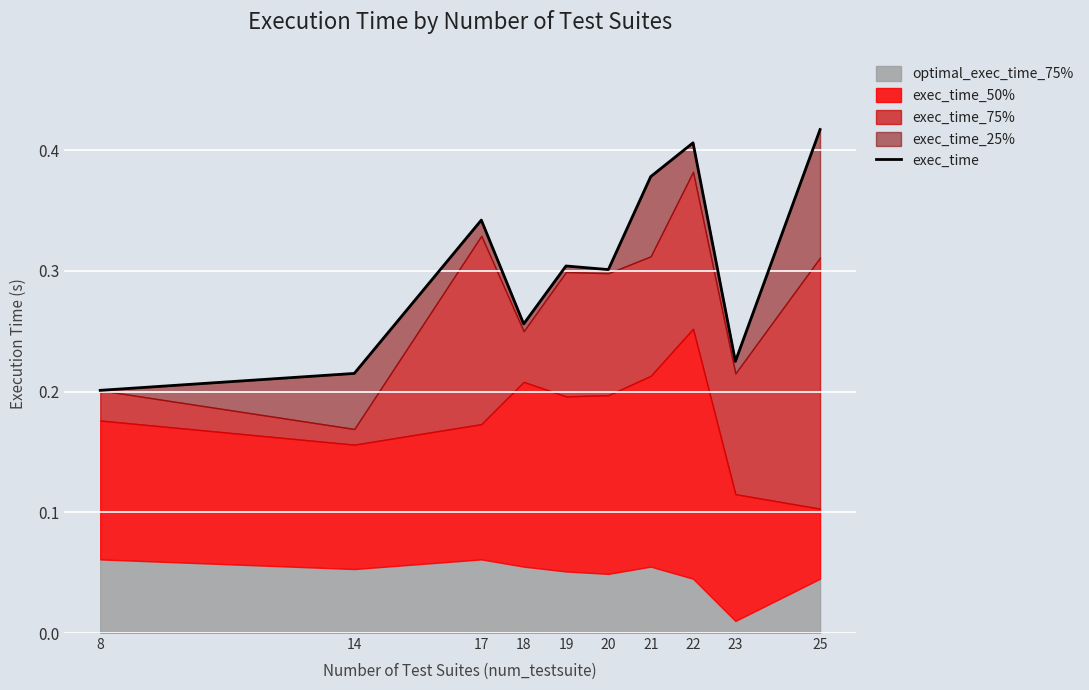

Rank the categories by value from lowest to highest.

8, 14, 23, 18, 20, 19, 17, 21, 22, 25